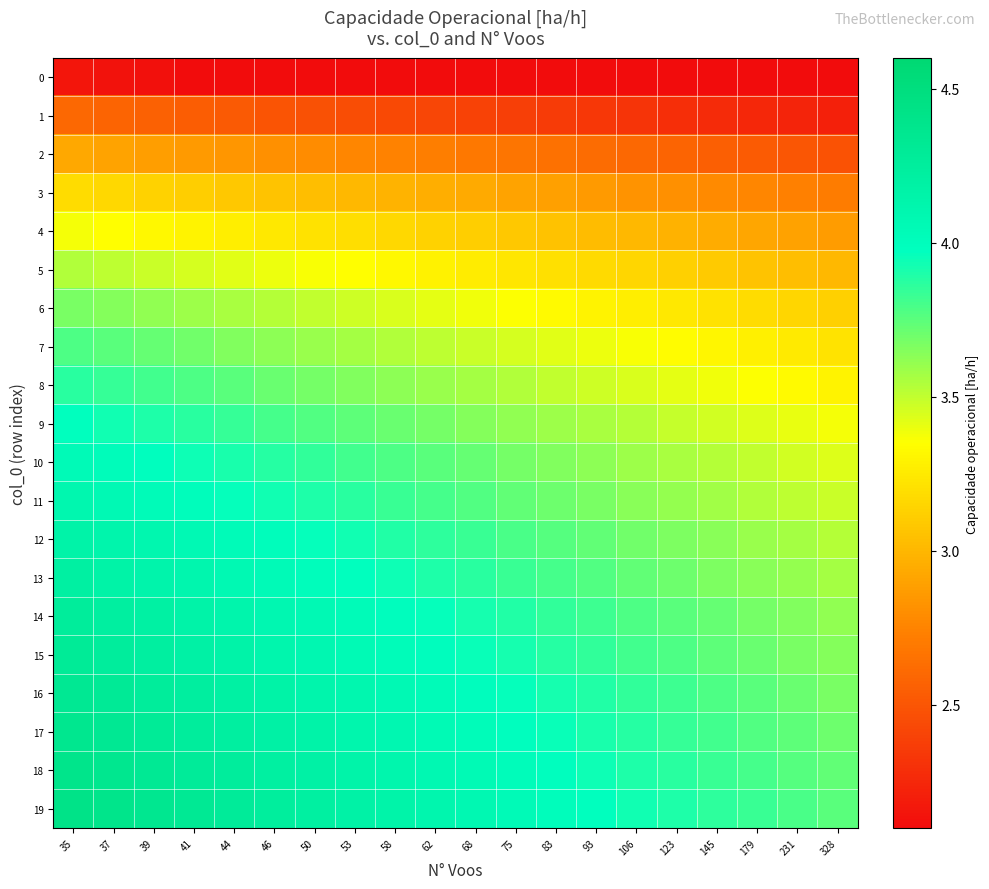

What is the difference between the highest and lowest values at 93?

2.0